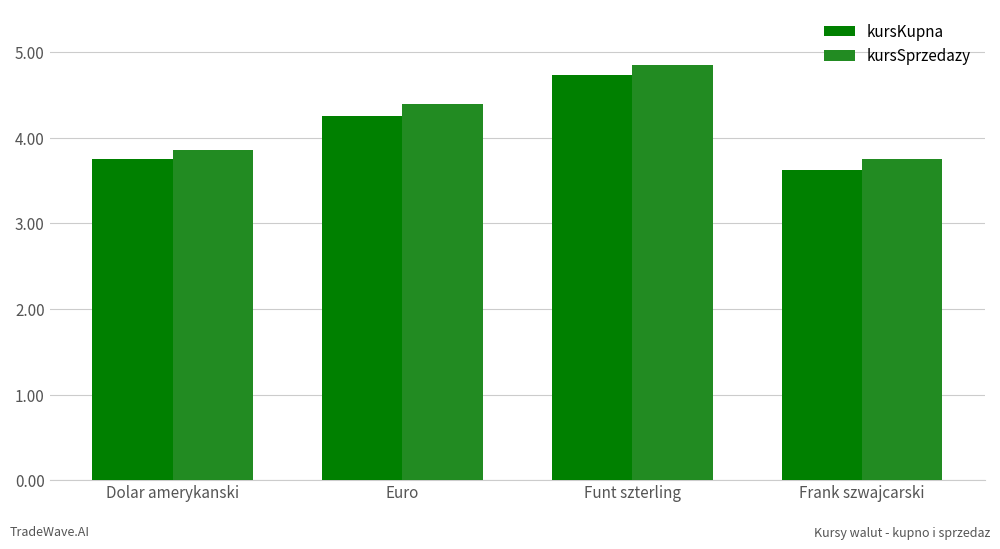

Which label corresponds to the largest value in the chart?

Funt szterling